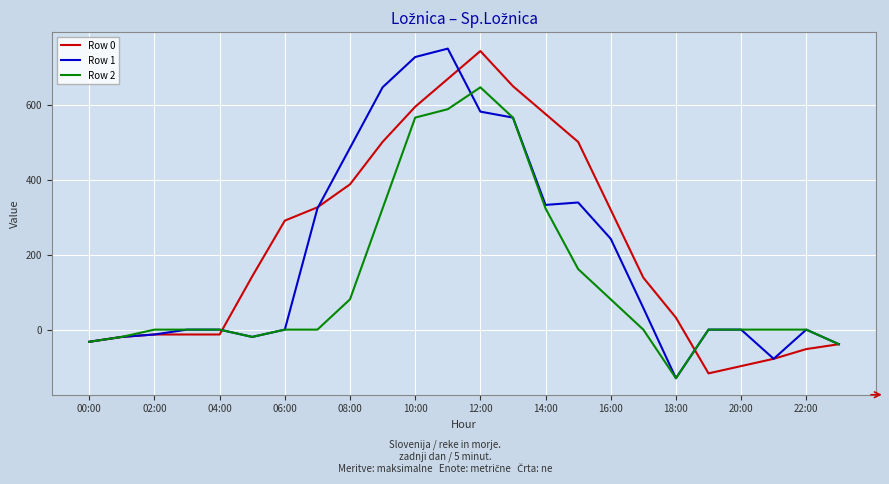

What is the minimum value shown in the chart?

-130.0